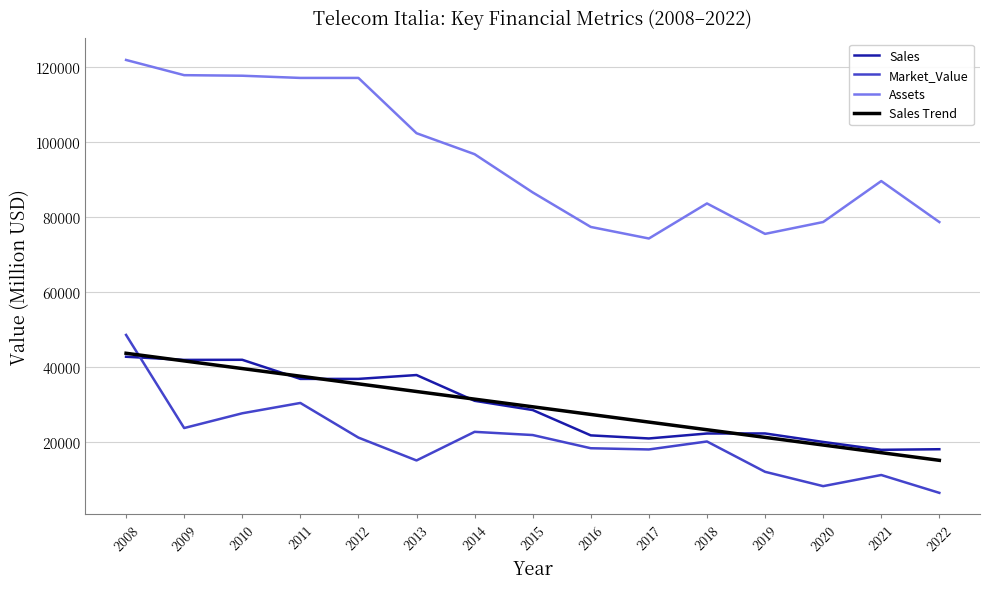

Between which two adjacent categories do Sales Trend and Market_Value first intersect?

2008 and 2009